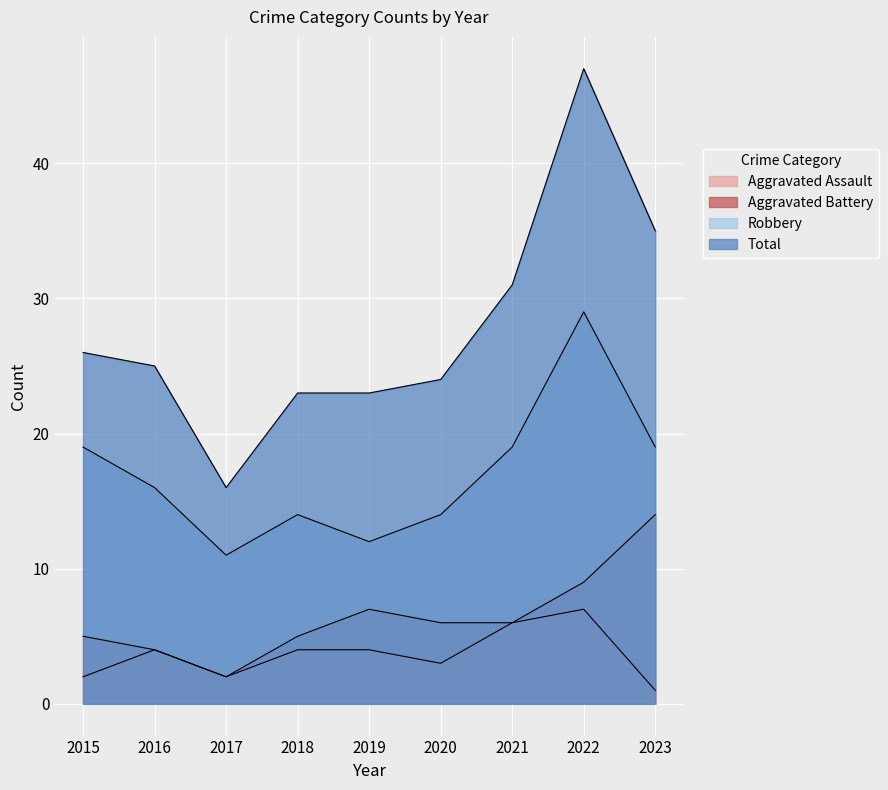

What is the difference between the Aggravated Assault values at 2020 and 2017?

1